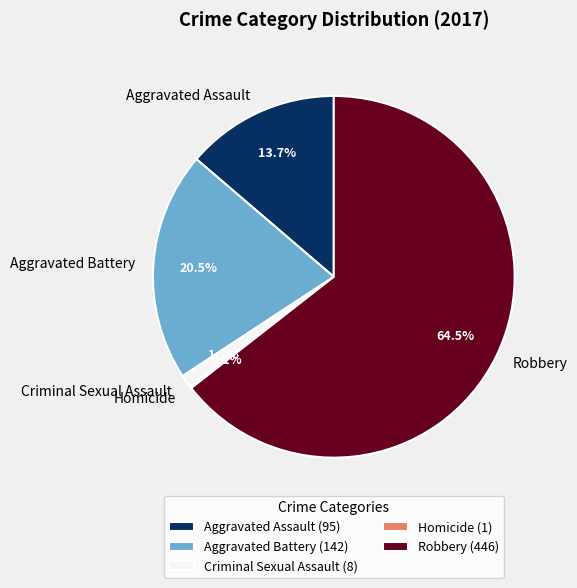

Is it true that Aggravated Assault is 2% of the pie?

False